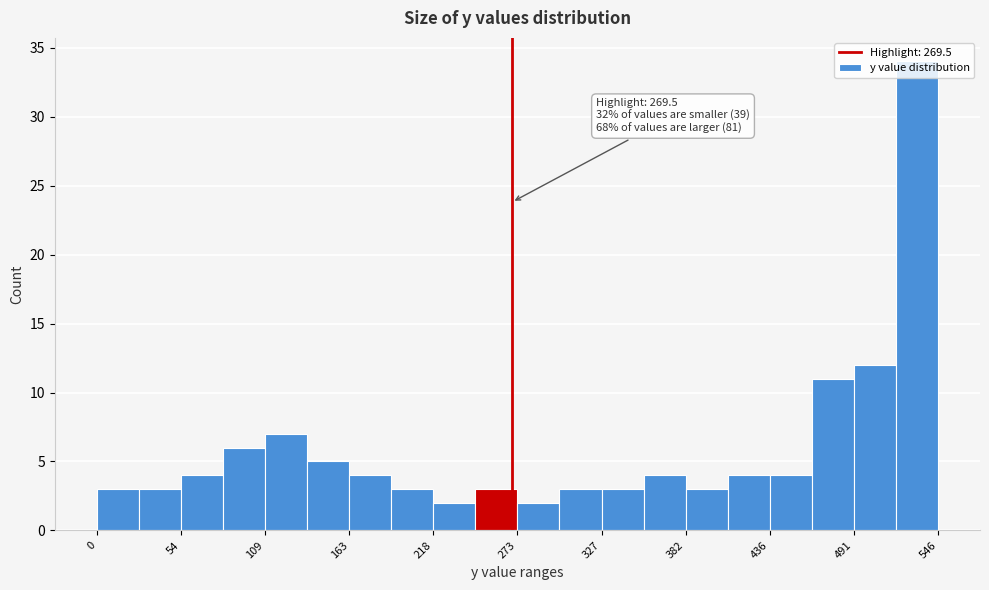

Read against the x-axis, roughly where is the centre of the tallest bar?

530